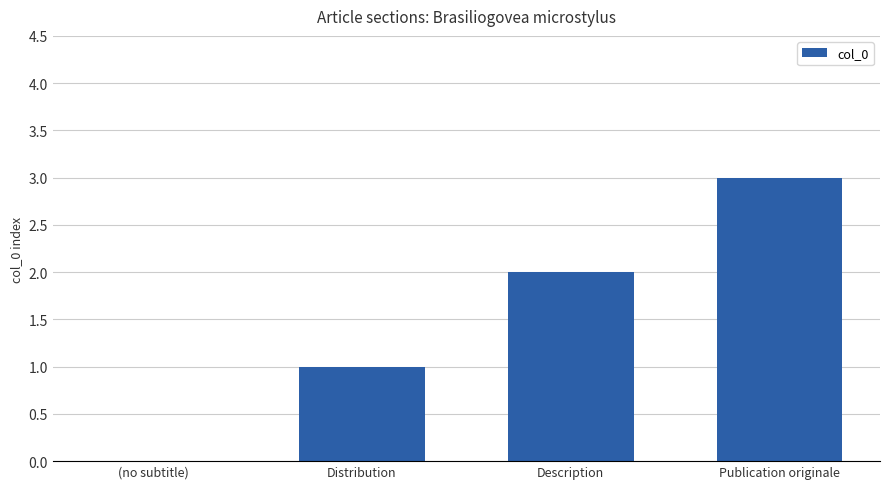

How many values are above zero?

3